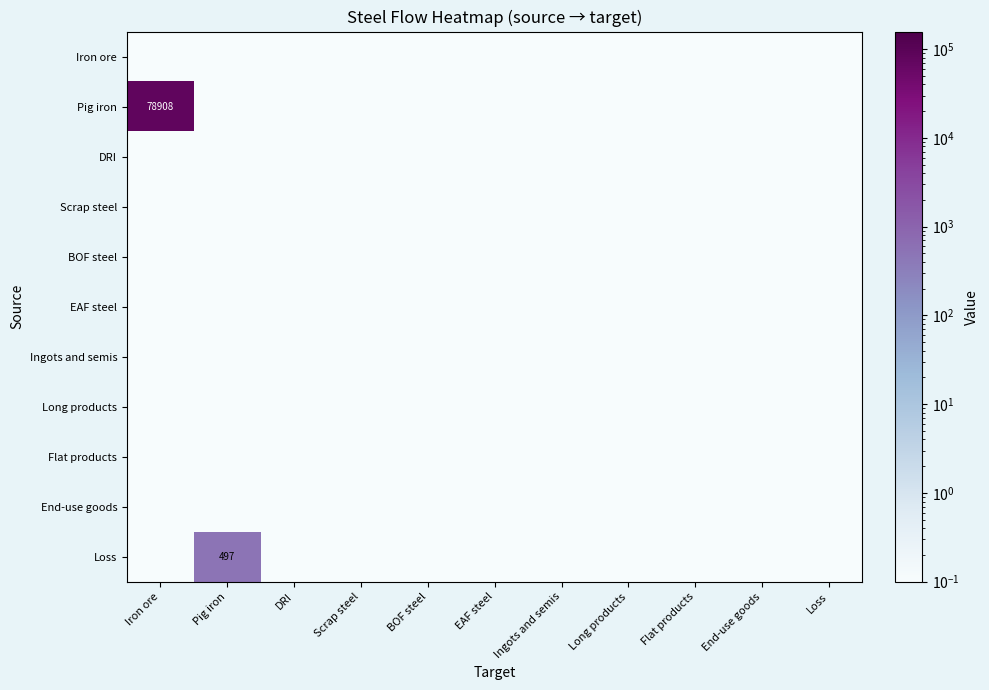

At which category is the sum across all series the highest?

Iron ore